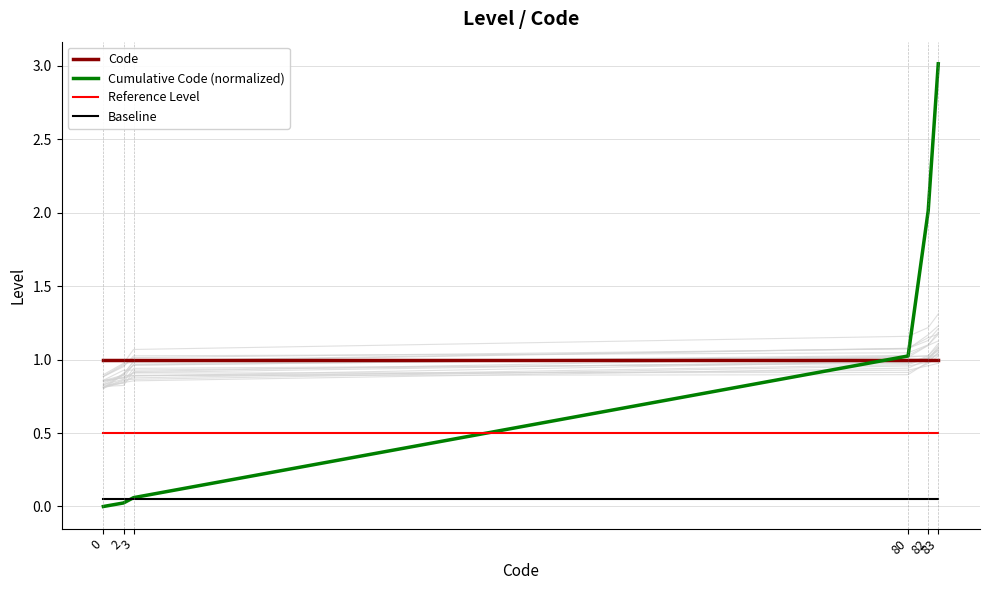

How many times do Baseline and Cumulative Code (normalized) cross each other?

1